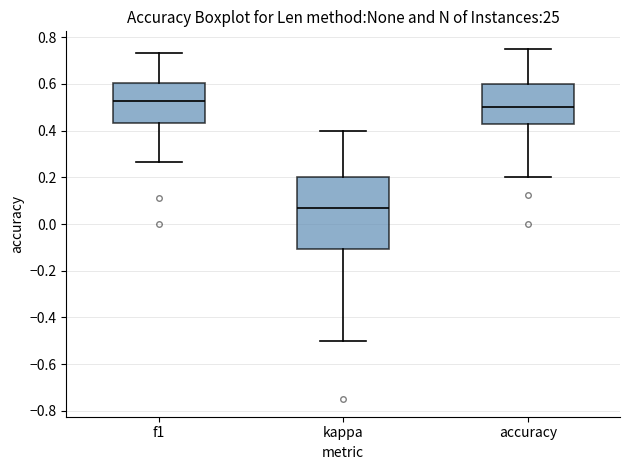

Reading left to right, read every box against the y-axis: the position of its median line, the range the box covers, and the ends of its whiskers. The values are not printed on the chart, so give them approximately, as read against the axis.

f1: median 0.52, box 0.44 to 0.60, whiskers 0.26 to 0.74
kappa: median 0.06, box -0.10 to 0.20, whiskers -0.50 to 0.40
accuracy: median 0.50, box 0.42 to 0.60, whiskers 0.20 to 0.76